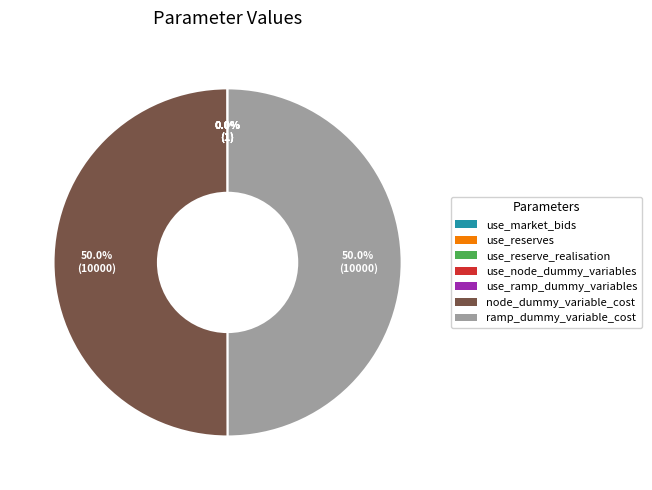

What percentage is NOT represented by ramp_dummy_variable_cost?

50.0%